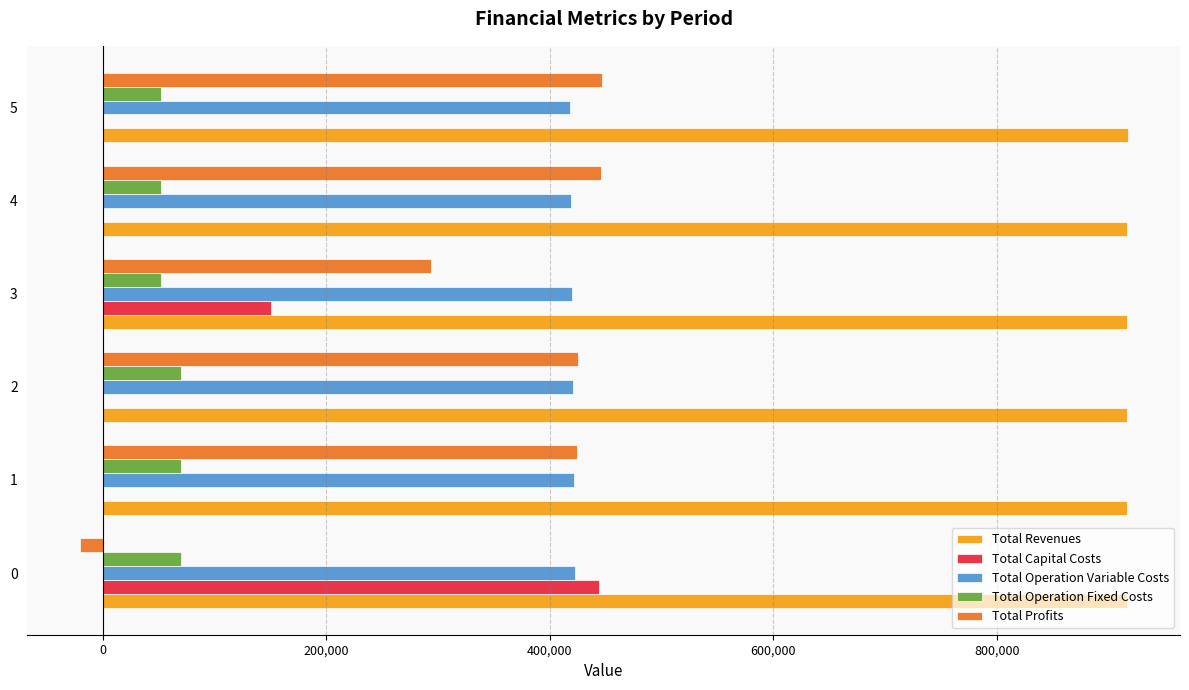

The value of Total Profits at 2 is 425596.8. True or false?

True